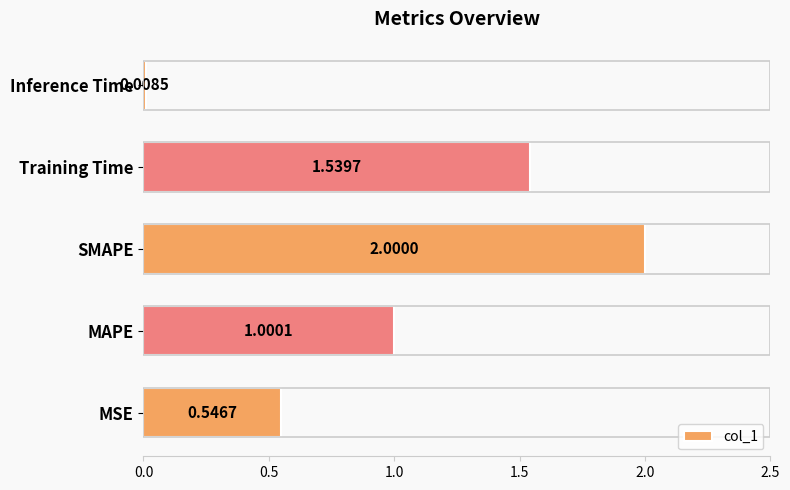

What is the average value?

1.0